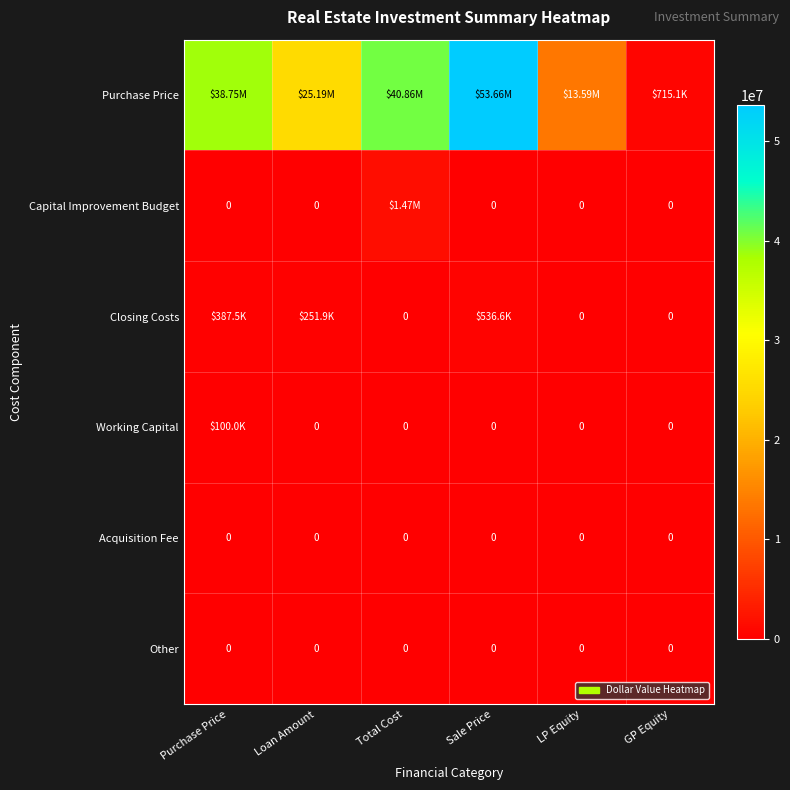

What is the total value across all series at Loan Amount?

25439375.0